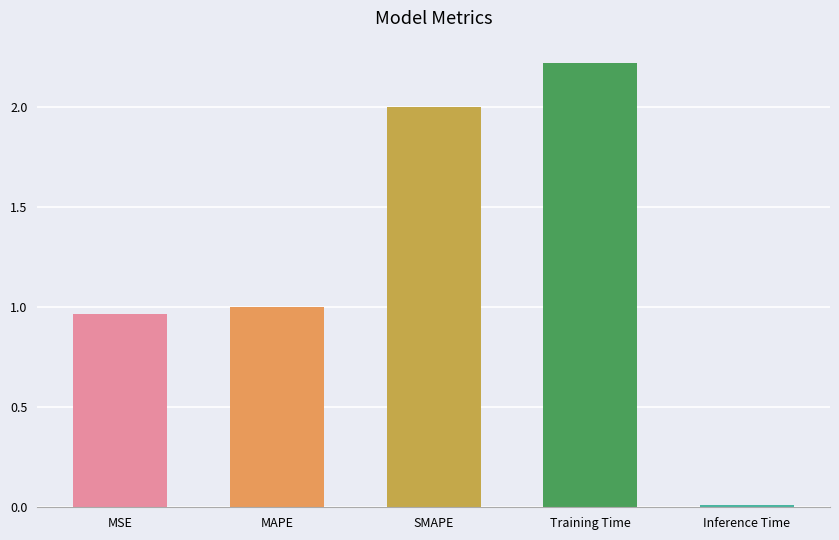

What is the sum of all values?

6.2